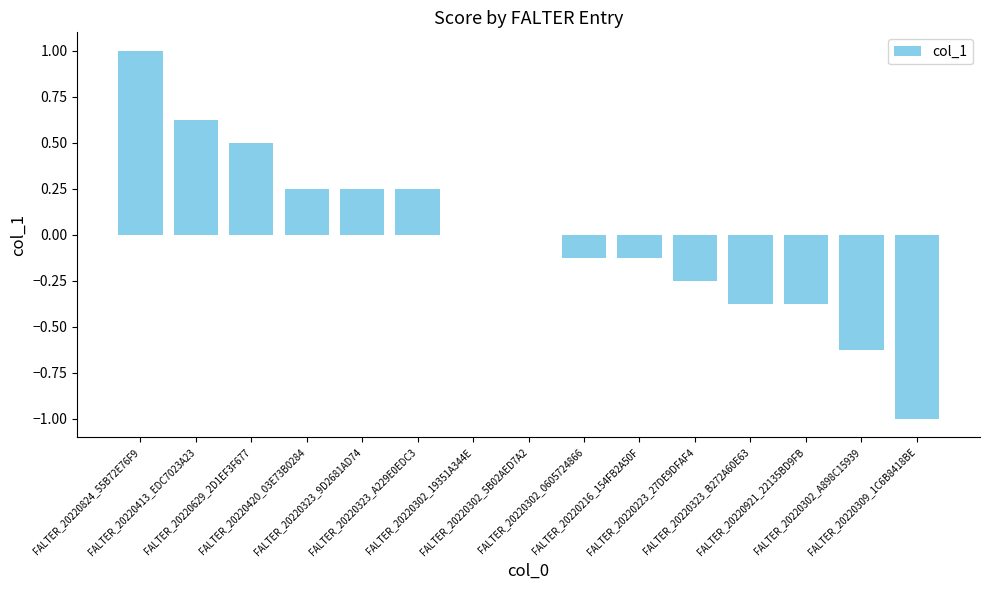

What is the greatest value displayed?

1.0